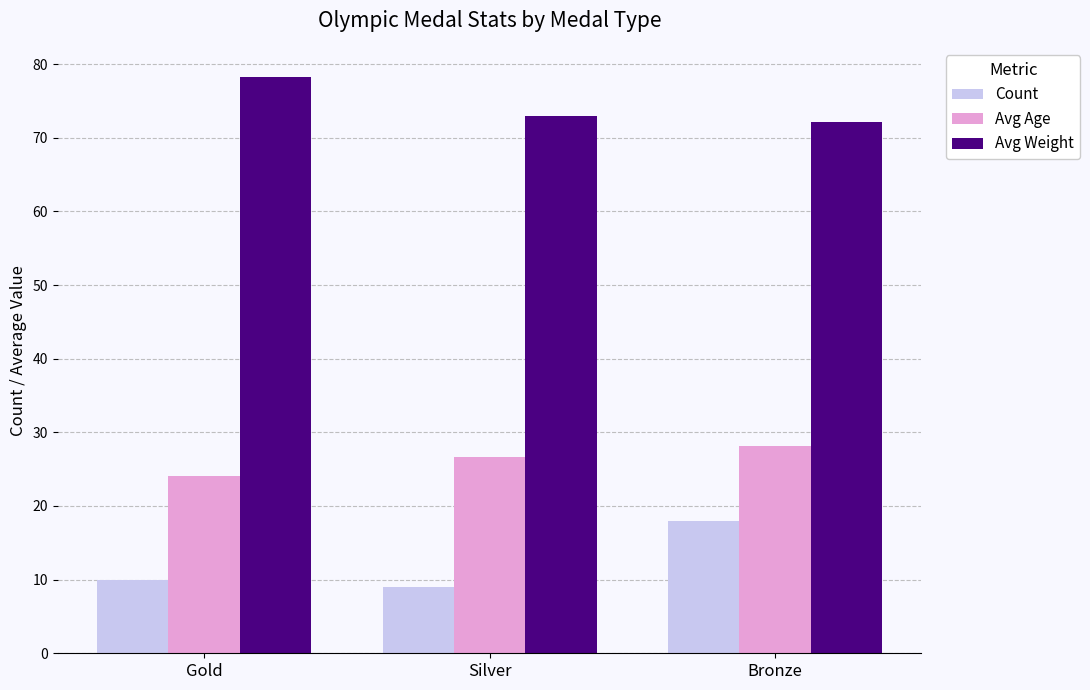

What are all the series names shown in the legend?

Count, Avg Age, Avg Weight